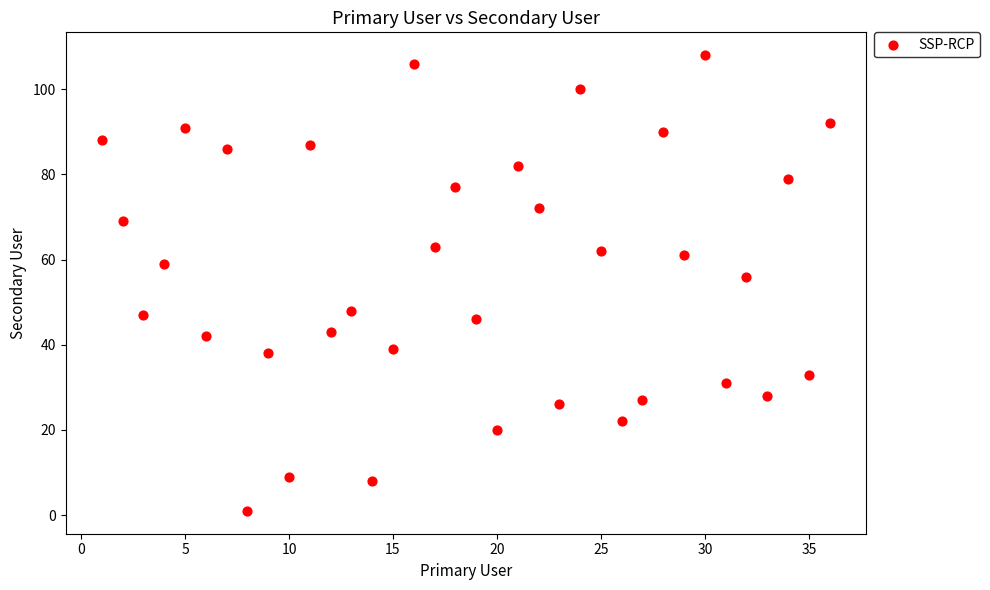

What is the range of Y values (max minus min)?

107